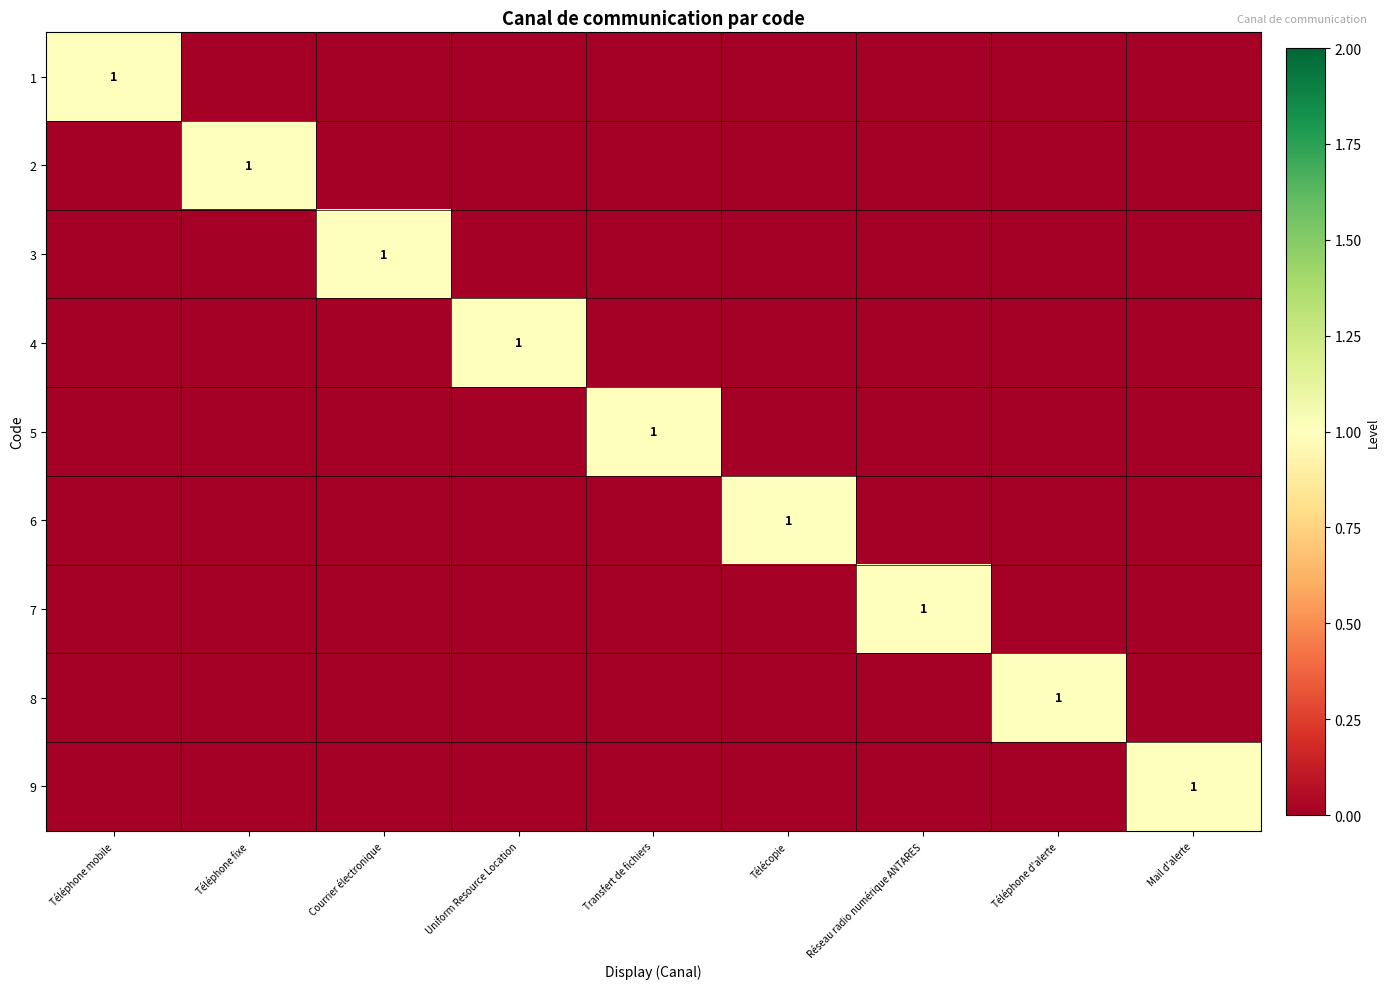

The value of 1 at Téléphone fixe is -1. True or false?

False